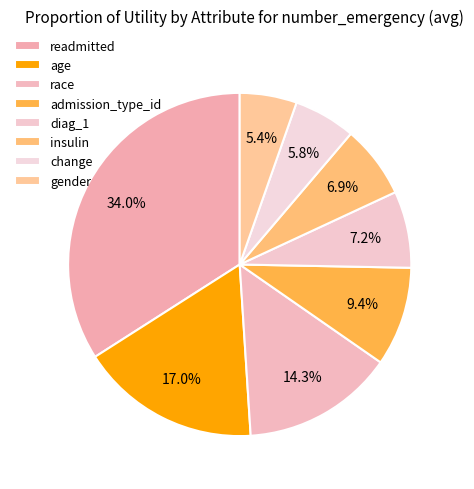

What percentage do readmitted and gender together represent?

39.4%